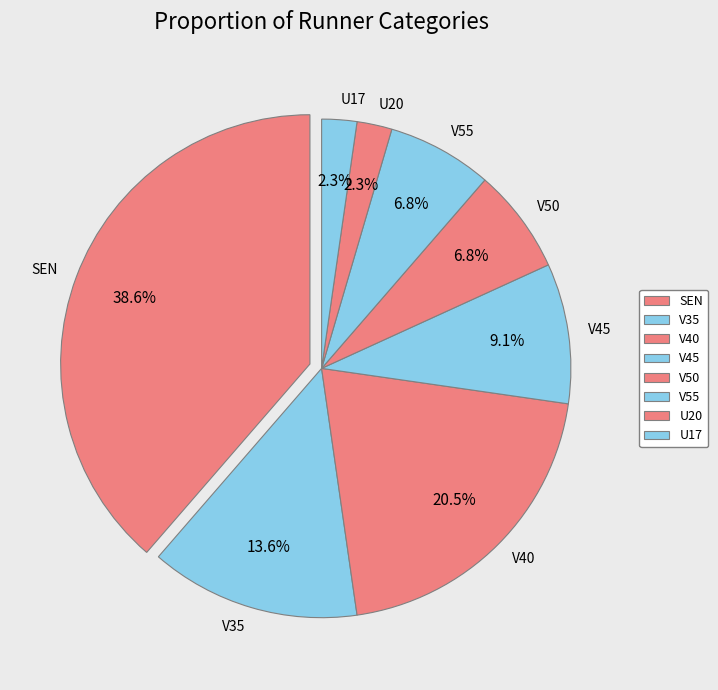

Which category has the biggest portion of the pie?

SEN